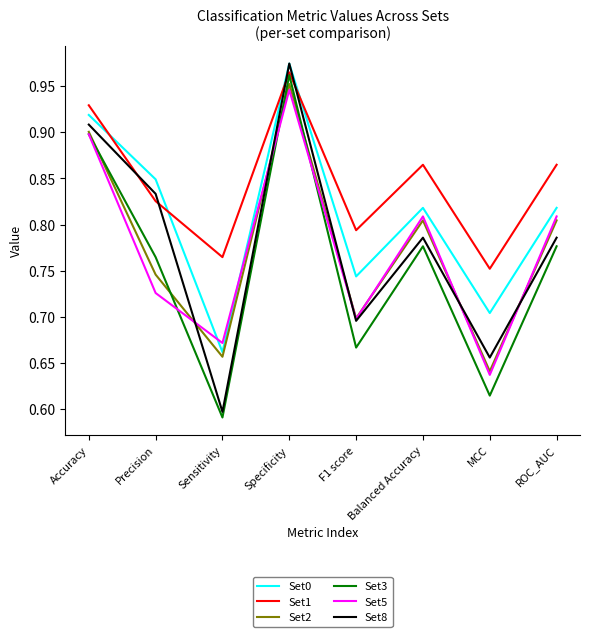

Where is the first local minimum for Set2?

Sensitivity